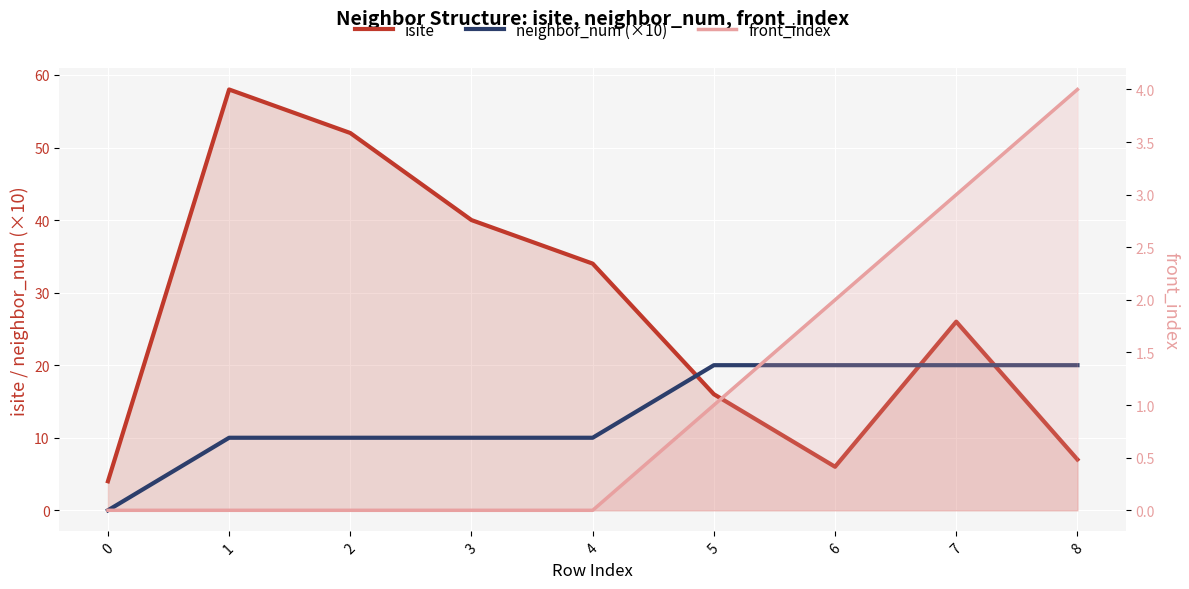

What are all the series names shown in the legend?

isite, neighbor_num (×10), front_index